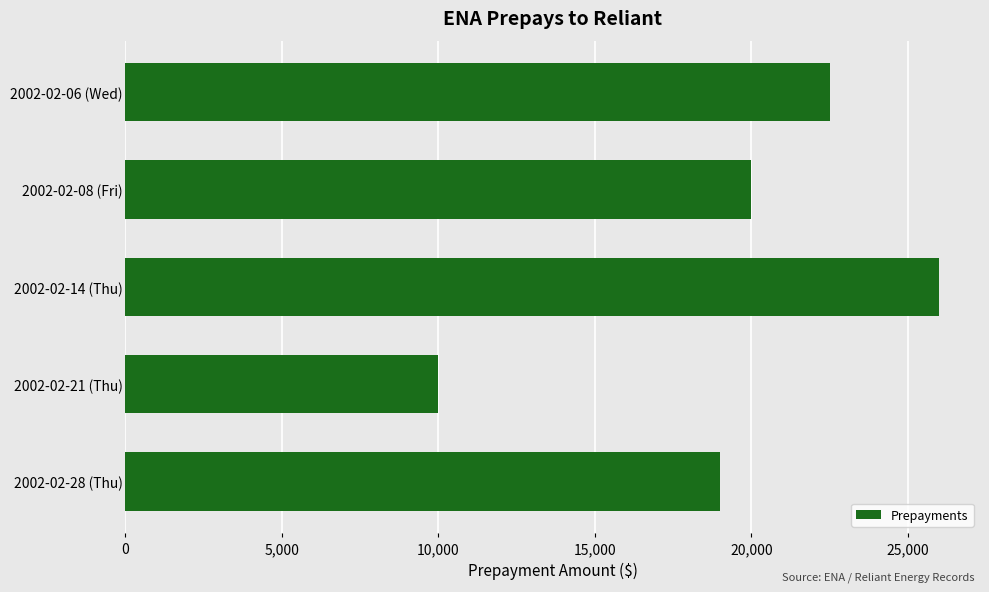

Count the number of data series in this chart.

1